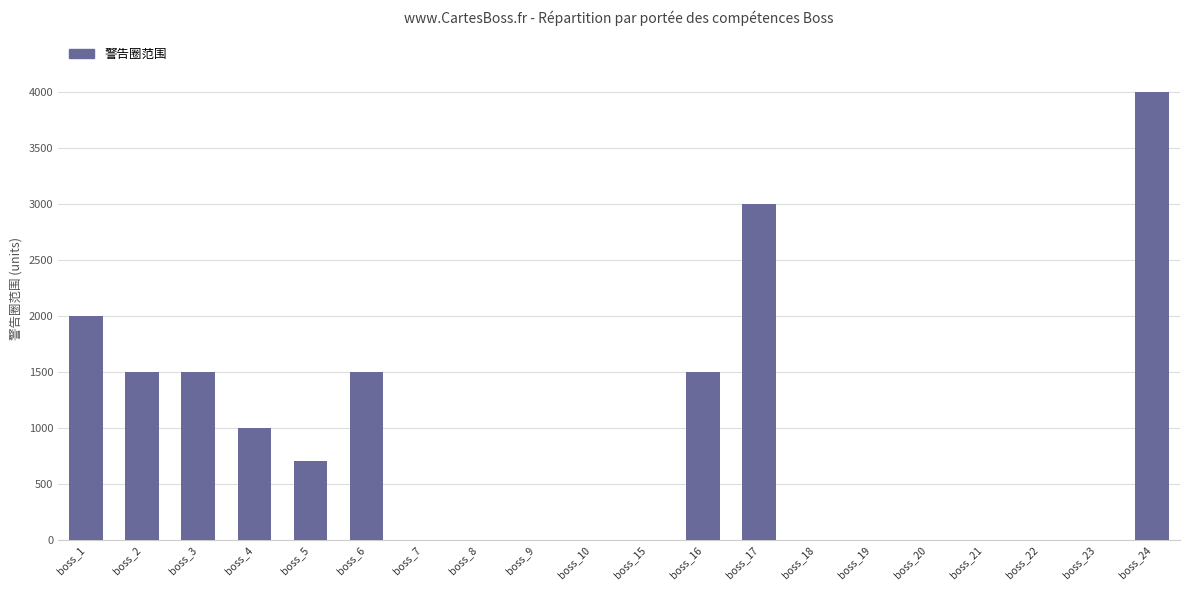

Reading left to right, what are all the values shown in this chart?

2000	1500	1500	1000	700	1500	0	0	0	0	0	1500	3000	0	0	0	0	0	0	4000